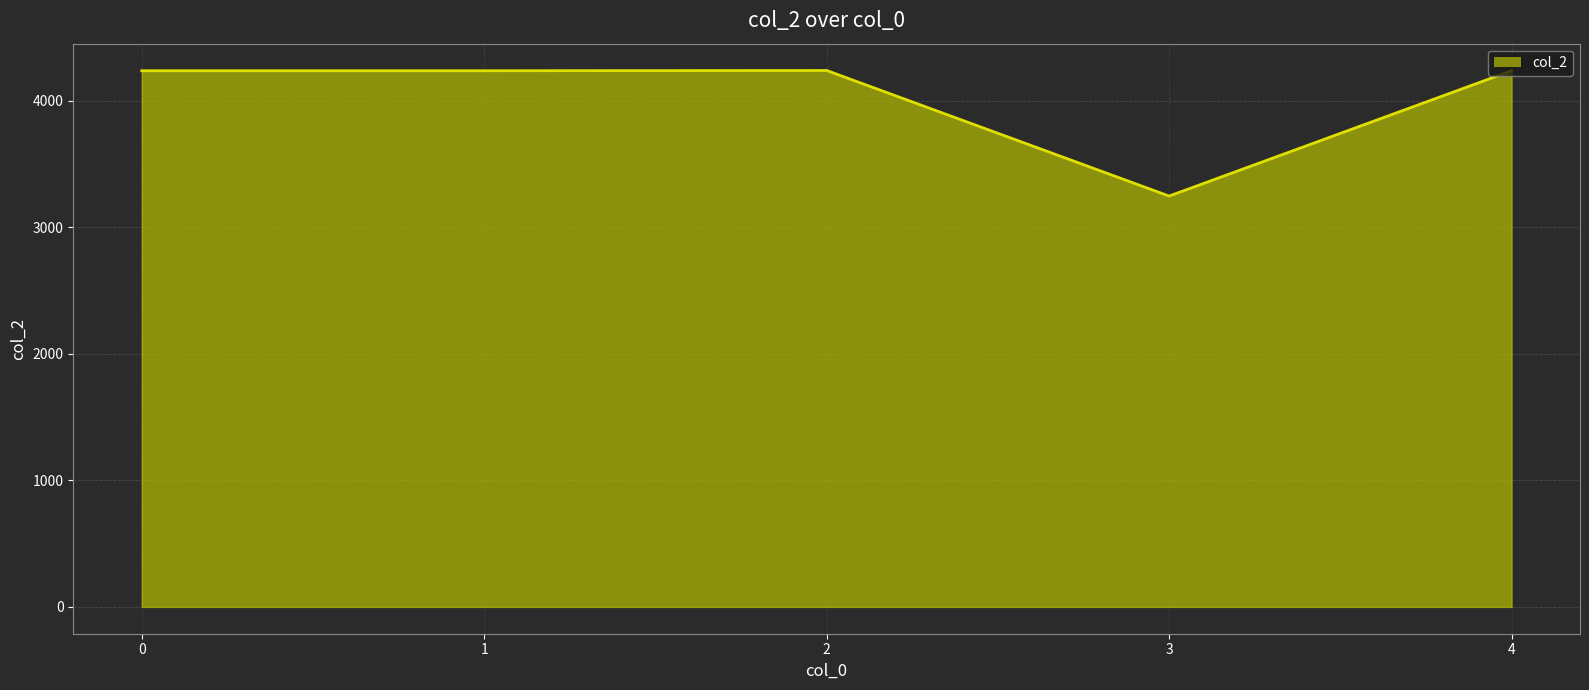

List the labels in order of value, largest first.

2, 0, 1, 4, 3